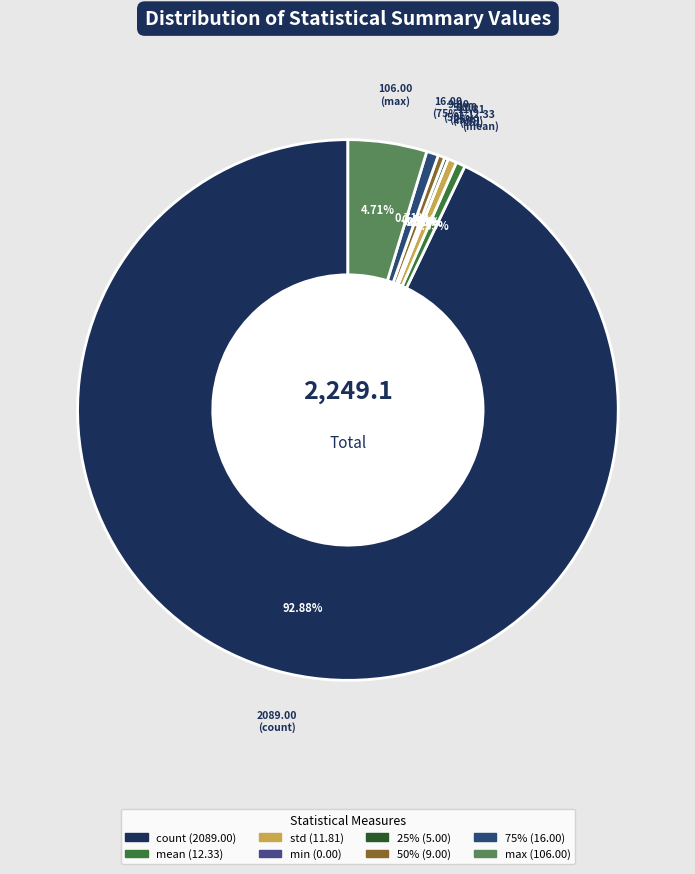

The 25% slice represents 0% of the pie. True or false?

True